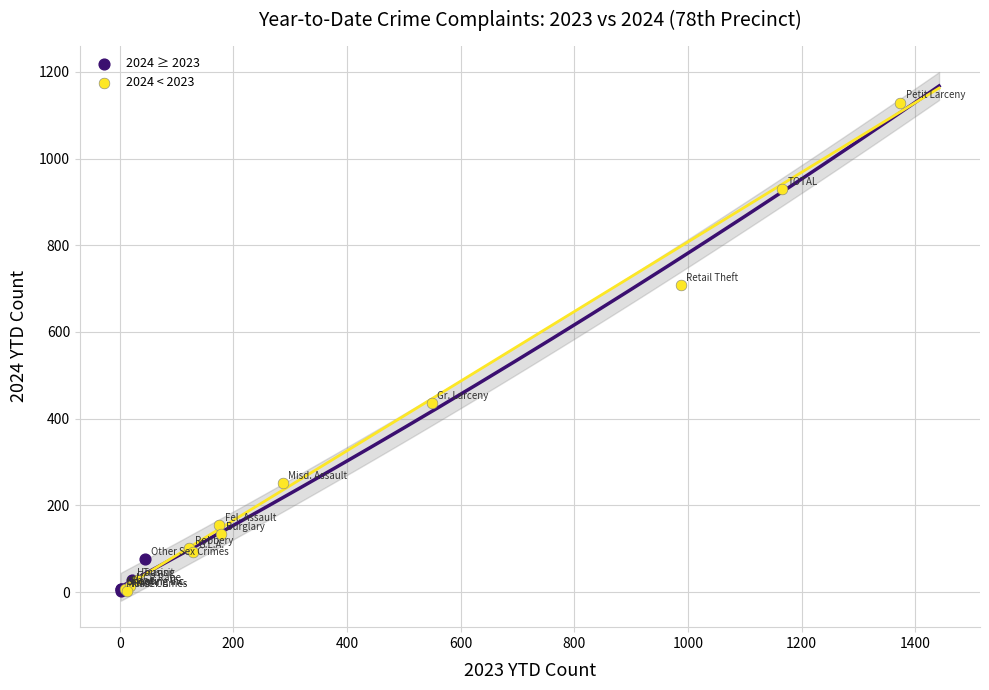

Which series has the largest Y range (max minus min)?

2024 < 2023